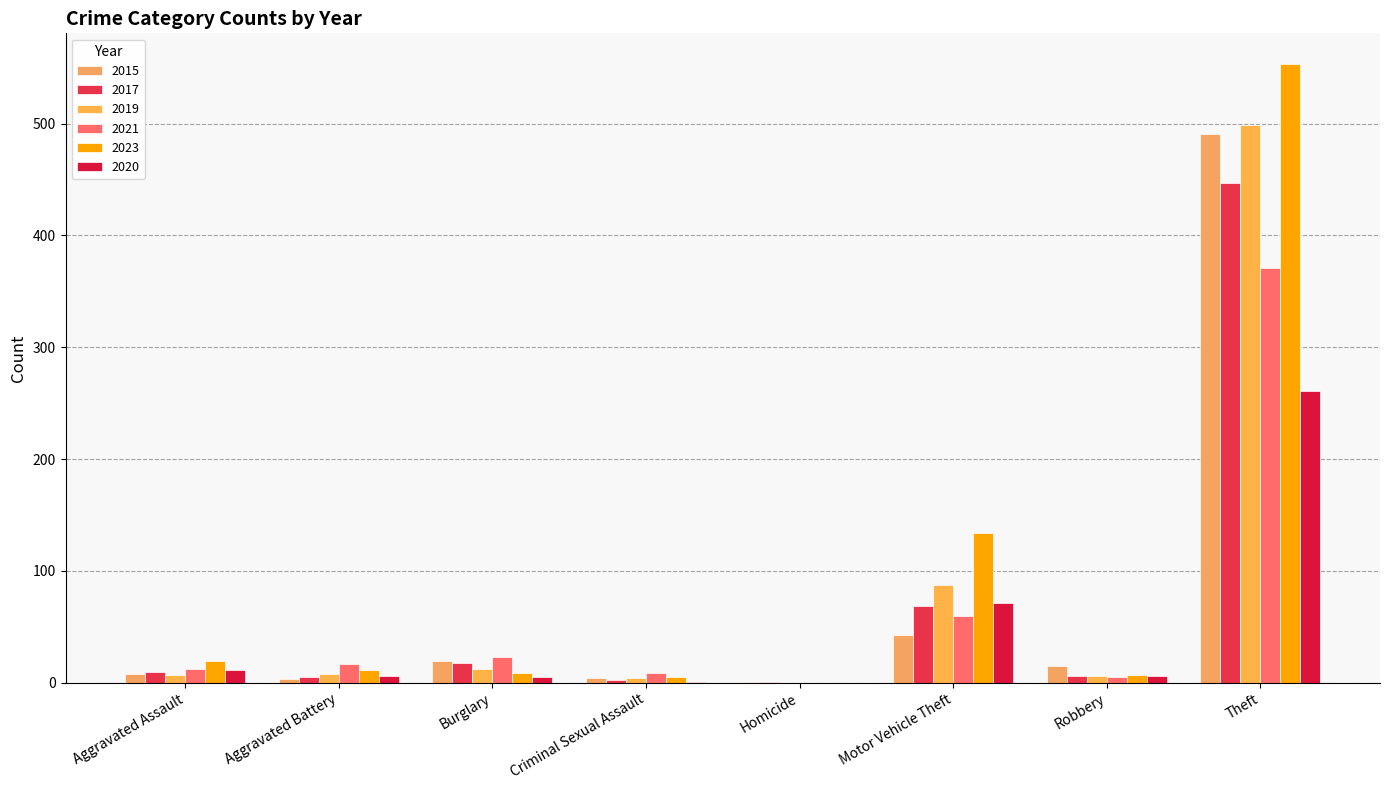

List the series in order of their peak value, lowest first.

2020, 2021, 2017, 2015, 2019, 2023